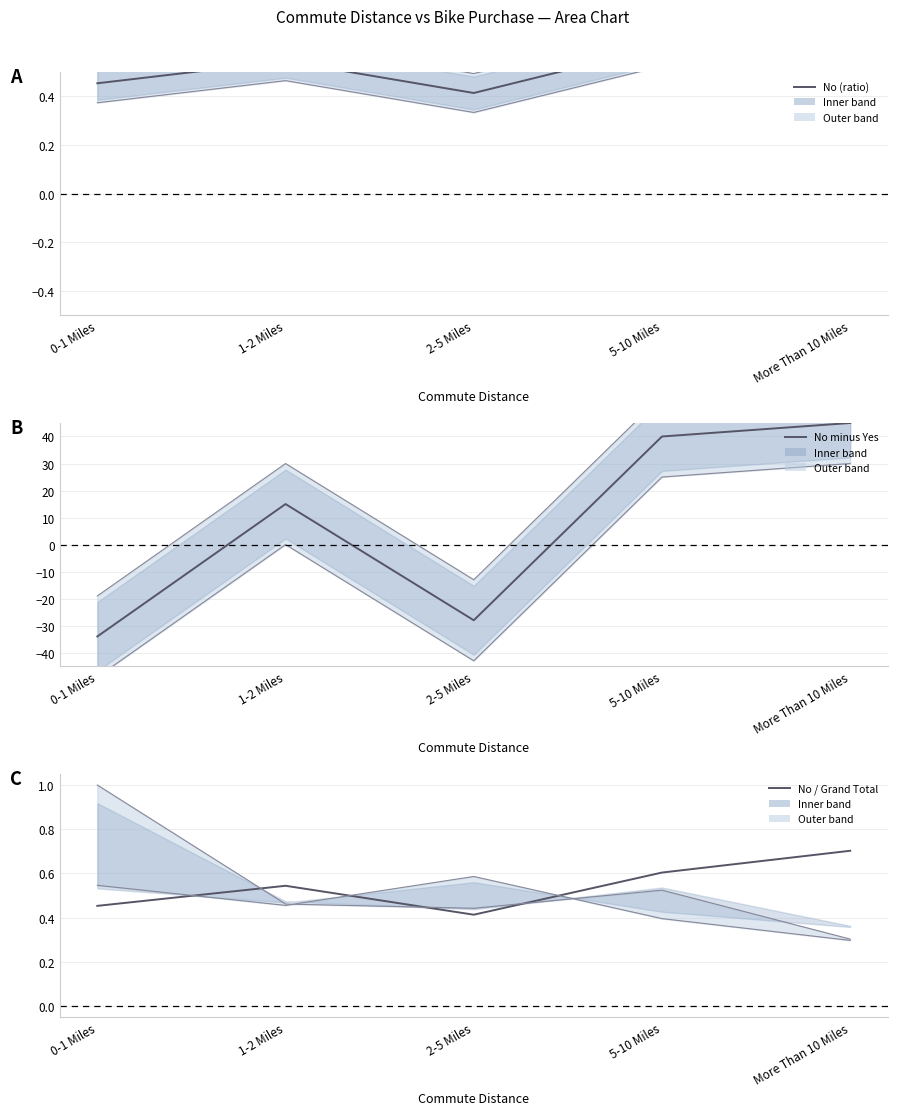

Which category has the highest value in the No (ratio) series?

More Than 10 Miles